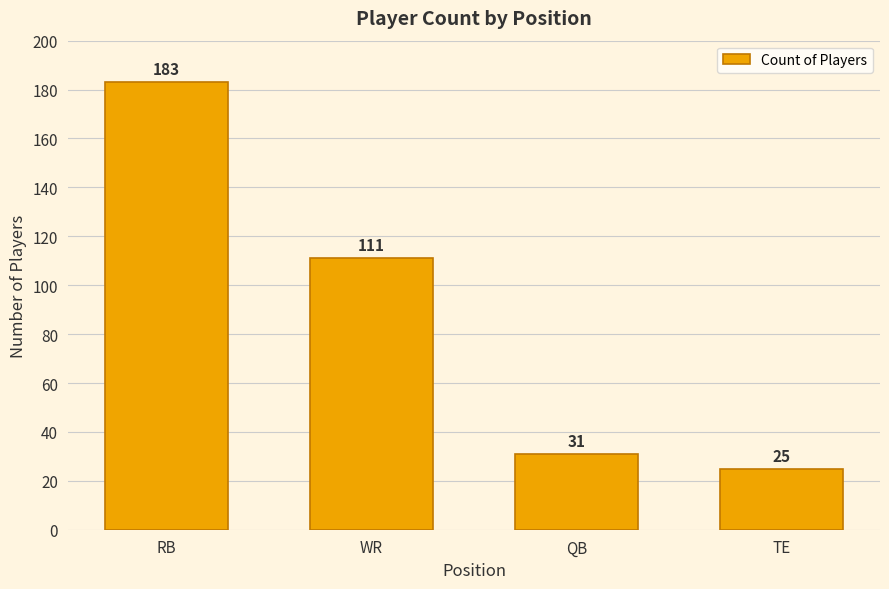

Reading left to right, what are all the values shown in this chart?

RB=183	WR=111	QB=31	TE=25